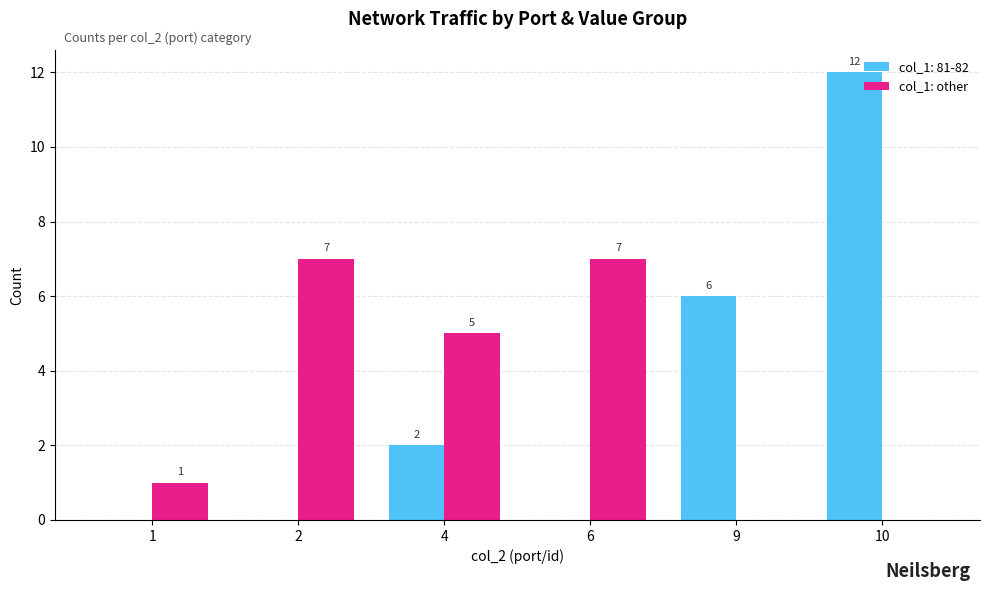

What is the sum of the col_1: other values at 6 and 1?

8